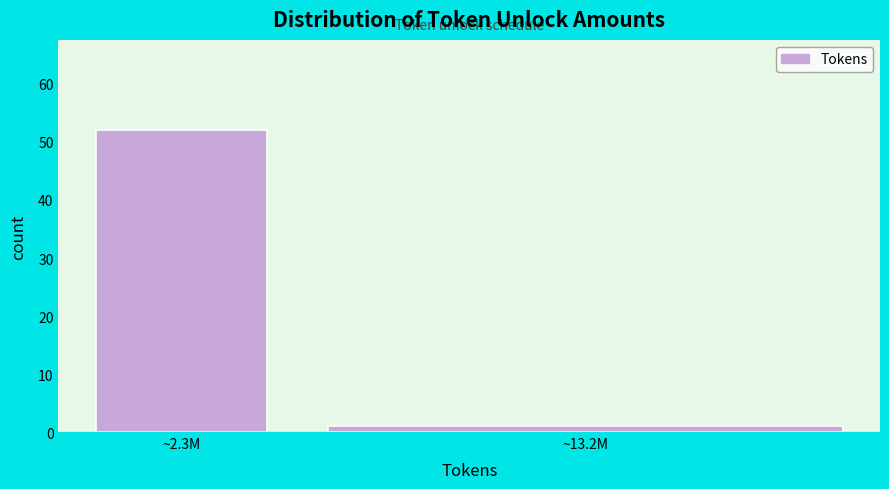

Reading left to right, what are all the values shown in this chart?

52	1